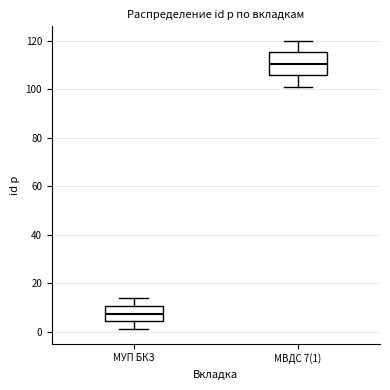

Which box has the lowest median line?

МУП БКЗ